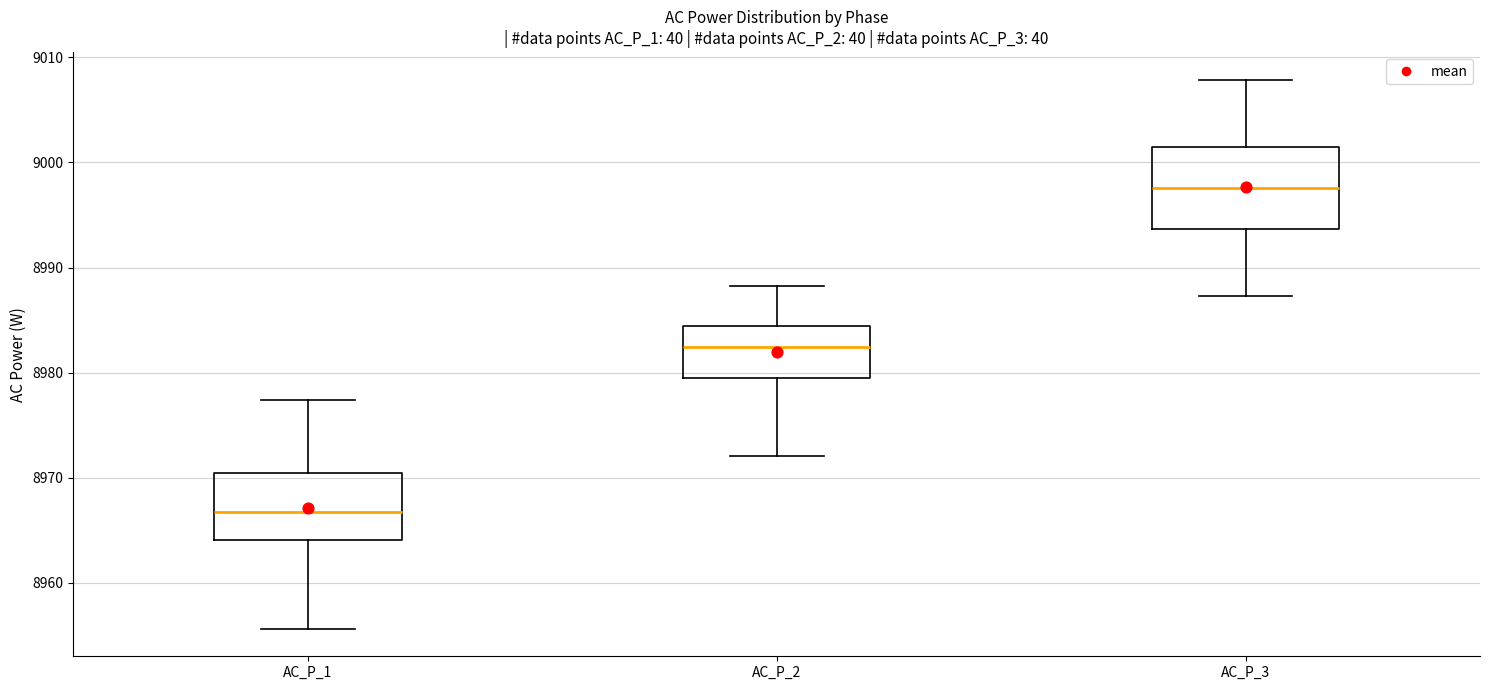

Reading left to right, transcribe this box plot: for each box, give where its median line is, the range the box spans, and where its two whiskers end, as read against the y-axis. The values are not printed on the chart, so give them approximately, as read against the axis.

AC_P_1: median 8967, box 8964 to 8970, whiskers 8956 to 8977
AC_P_2: median 8982, box 8979 to 8984, whiskers 8972 to 8988
AC_P_3: median 8998, box 8994 to 9001, whiskers 8987 to 9008